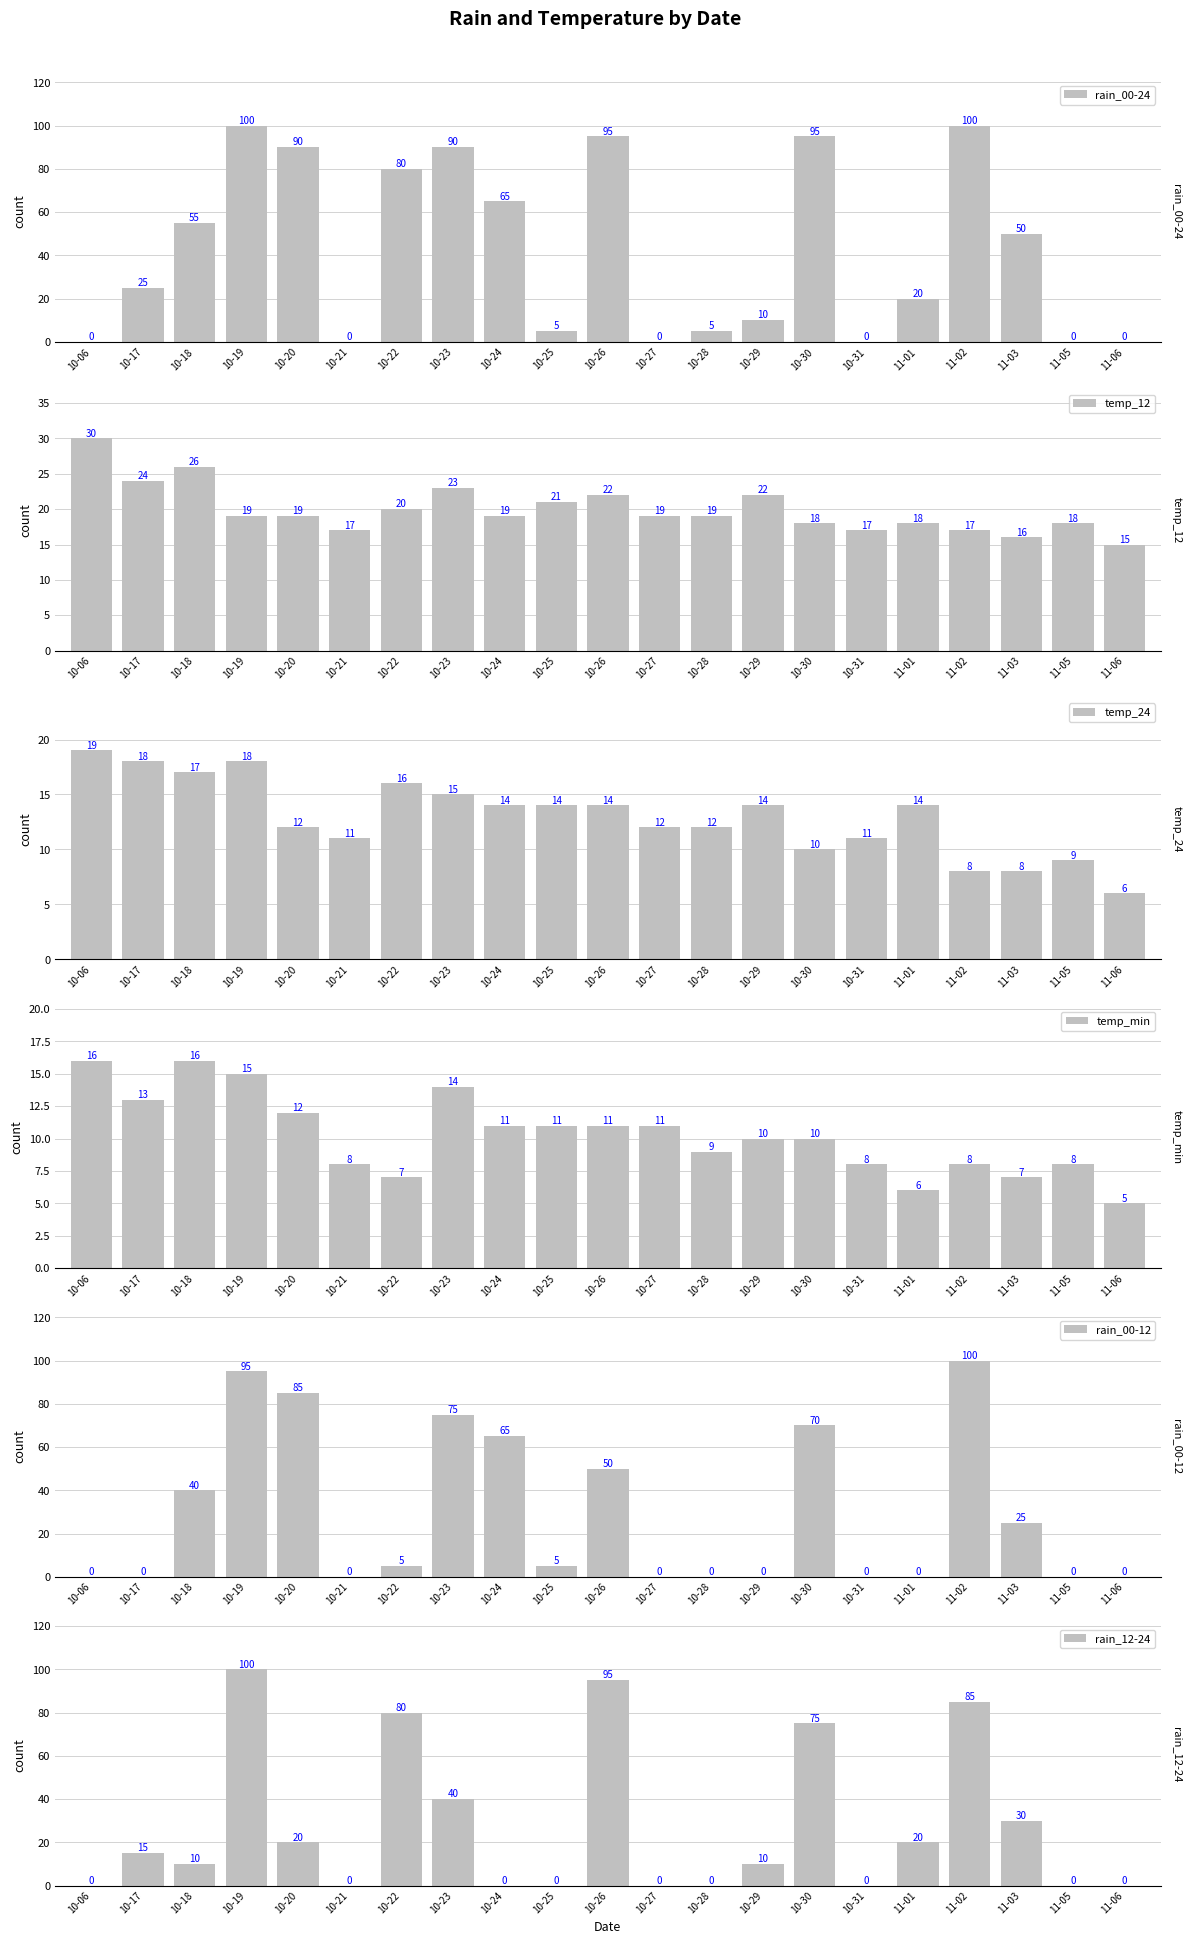

Are the bars grouped side by side (vs. stacked)?

Yes